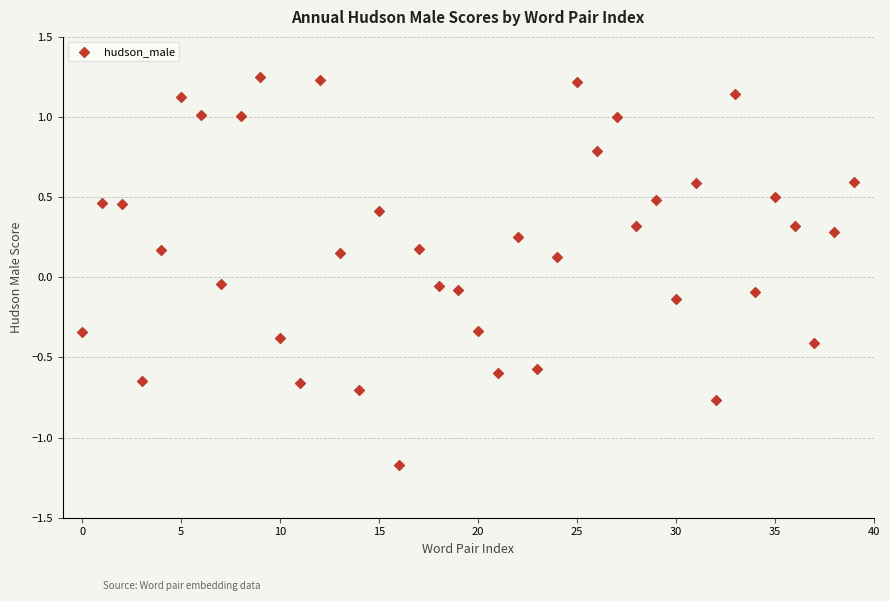

What is the range of Y values (max minus min)?

2.4